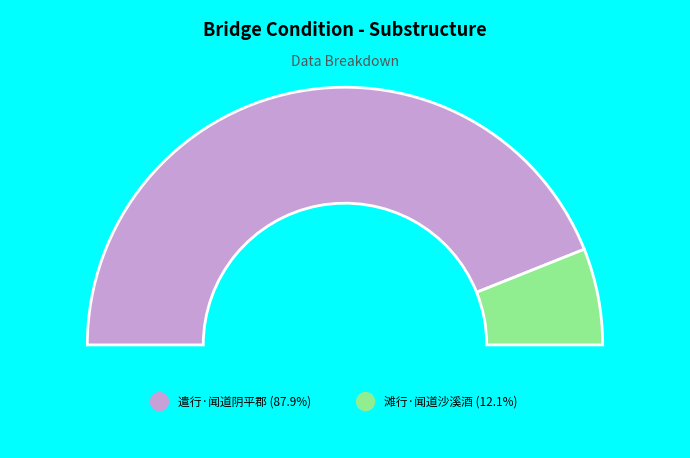

What percentage is the 滩行·闻道沙溪酒 slice, to the nearest percent?

12%